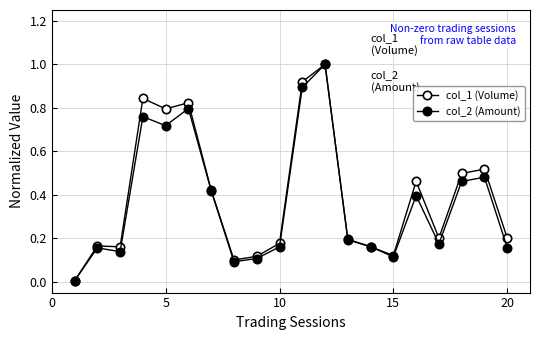

After their last crossing, which series has the higher values: col_2 (Amount) or col_1 (Volume)?

col_1 (Volume)